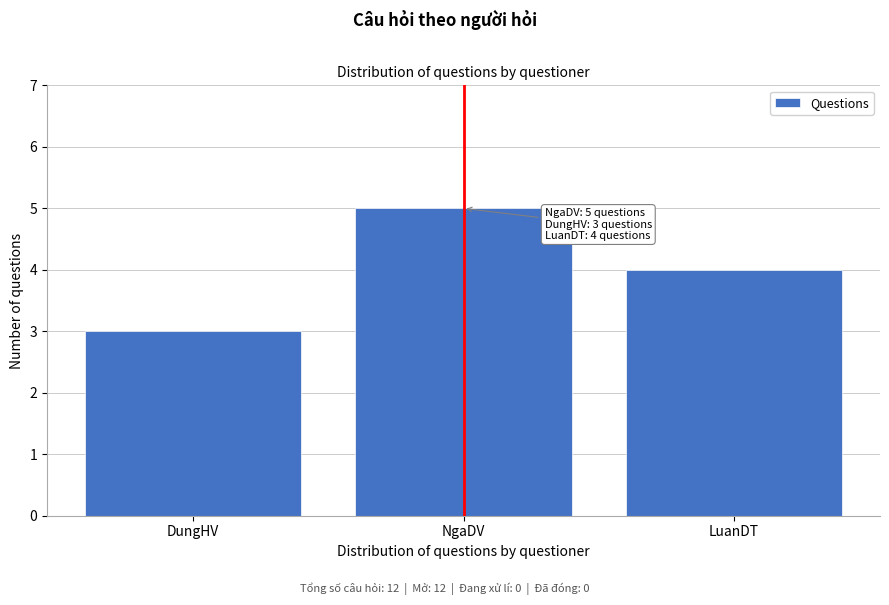

Reading left to right, list all the values displayed in this chart.

3	5	4